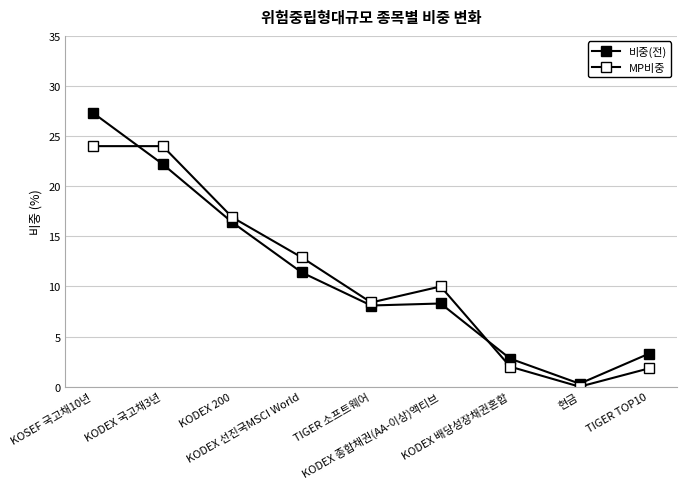

What is the label of the 3rd point from the left?

KODEX 200